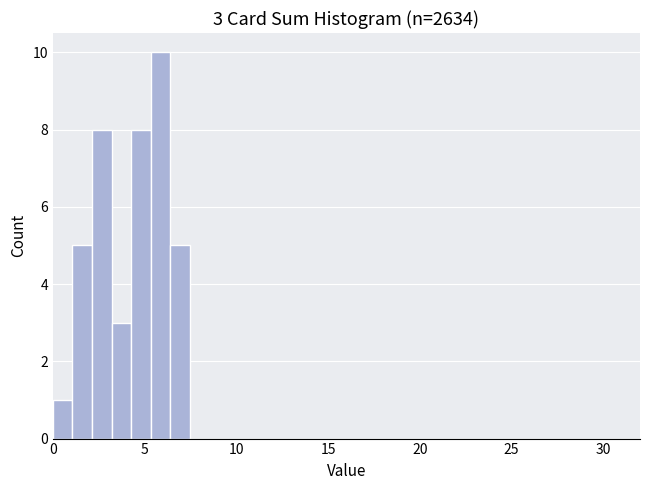

Around what value on the x-axis is the tallest bar? Give the approximate position of its centre, as read against the axis.

6.0